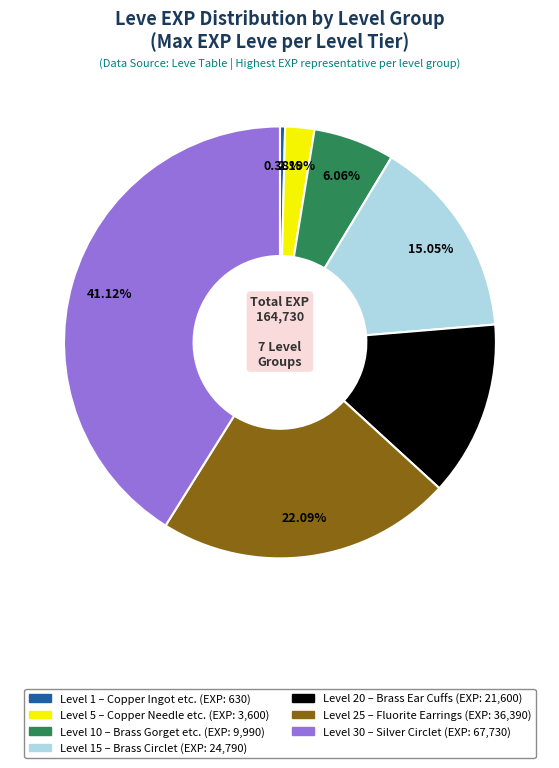

Is there a majority slice in this chart?

No